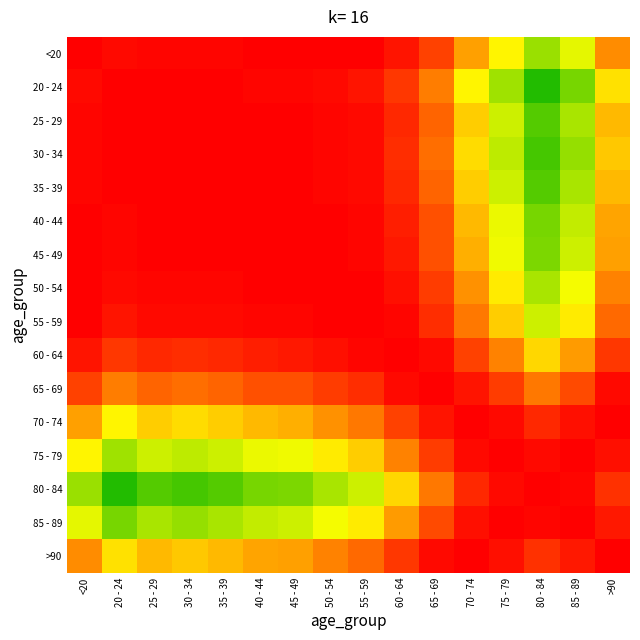

Reading left to right, list all the values displayed in this chart.

<20: <20=1.0	20 - 24=1.0	25 - 29=1.0	30 - 34=1.0	35 - 39=1.0	40 - 44=1.0	45 - 49=1.0	50 - 54=1.0	55 - 59=1.0	60 - 64=1.0	65 - 69=0.9	70 - 74=0.9	75 - 79=0.8	80 - 84=0.7	85 - 89=0.8	>90=0.9
20 - 24: <20=1.0	20 - 24=1.0	25 - 29=1.0	30 - 34=1.0	35 - 39=1.0	40 - 44=1.0	45 - 49=1.0	50 - 54=1.0	55 - 59=1.0	60 - 64=1.0	65 - 69=0.9	70 - 74=0.8	75 - 79=0.7	80 - 84=0.6	85 - 89=0.7	>90=0.8
25 - 29: <20=1.0	20 - 24=1.0	25 - 29=1.0	30 - 34=1.0	35 - 39=1.0	40 - 44=1.0	45 - 49=1.0	50 - 54=1.0	55 - 59=1.0	60 - 64=1.0	65 - 69=0.9	70 - 74=0.8	75 - 79=0.8	80 - 84=0.7	85 - 89=0.7	>90=0.9
30 - 34: <20=1.0	20 - 24=1.0	25 - 29=1.0	30 - 34=1.0	35 - 39=1.0	40 - 44=1.0	45 - 49=1.0	50 - 54=1.0	55 - 59=1.0	60 - 64=1.0	65 - 69=0.9	70 - 74=0.8	75 - 79=0.7	80 - 84=0.7	85 - 89=0.7	>90=0.8
35 - 39: <20=1.0	20 - 24=1.0	25 - 29=1.0	30 - 34=1.0	35 - 39=1.0	40 - 44=1.0	45 - 49=1.0	50 - 54=1.0	55 - 59=1.0	60 - 64=1.0	65 - 69=0.9	70 - 74=0.8	75 - 79=0.8	80 - 84=0.7	85 - 89=0.7	>90=0.9
40 - 44: <20=1.0	20 - 24=1.0	25 - 29=1.0	30 - 34=1.0	35 - 39=1.0	40 - 44=1.0	45 - 49=1.0	50 - 54=1.0	55 - 59=1.0	60 - 64=1.0	65 - 69=0.9	70 - 74=0.9	75 - 79=0.8	80 - 84=0.7	85 - 89=0.8	>90=0.9
45 - 49: <20=1.0	20 - 24=1.0	25 - 29=1.0	30 - 34=1.0	35 - 39=1.0	40 - 44=1.0	45 - 49=1.0	50 - 54=1.0	55 - 59=1.0	60 - 64=1.0	65 - 69=0.9	70 - 74=0.9	75 - 79=0.8	80 - 84=0.7	85 - 89=0.8	>90=0.9
50 - 54: <20=1.0	20 - 24=1.0	25 - 29=1.0	30 - 34=1.0	35 - 39=1.0	40 - 44=1.0	45 - 49=1.0	50 - 54=1.0	55 - 59=1.0	60 - 64=1.0	65 - 69=1.0	70 - 74=0.9	75 - 79=0.8	80 - 84=0.7	85 - 89=0.8	>90=0.9
55 - 59: <20=1.0	20 - 24=1.0	25 - 29=1.0	30 - 34=1.0	35 - 39=1.0	40 - 44=1.0	45 - 49=1.0	50 - 54=1.0	55 - 59=1.0	60 - 64=1.0	65 - 69=1.0	70 - 74=0.9	75 - 79=0.8	80 - 84=0.8	85 - 89=0.8	>90=0.9
60 - 64: <20=1.0	20 - 24=1.0	25 - 29=1.0	30 - 34=1.0	35 - 39=1.0	40 - 44=1.0	45 - 49=1.0	50 - 54=1.0	55 - 59=1.0	60 - 64=1.0	65 - 69=1.0	70 - 74=0.9	75 - 79=0.9	80 - 84=0.8	85 - 89=0.9	>90=1.0
65 - 69: <20=0.9	20 - 24=0.9	25 - 29=0.9	30 - 34=0.9	35 - 39=0.9	40 - 44=0.9	45 - 49=0.9	50 - 54=1.0	55 - 59=1.0	60 - 64=1.0	65 - 69=1.0	70 - 74=1.0	75 - 79=1.0	80 - 84=0.9	85 - 89=0.9	>90=1.0
70 - 74: <20=0.9	20 - 24=0.8	25 - 29=0.8	30 - 34=0.8	35 - 39=0.8	40 - 44=0.9	45 - 49=0.9	50 - 54=0.9	55 - 59=0.9	60 - 64=0.9	65 - 69=1.0	70 - 74=1.0	75 - 79=1.0	80 - 84=1.0	85 - 89=1.0	>90=1.0
75 - 79: <20=0.8	20 - 24=0.7	25 - 29=0.8	30 - 34=0.7	35 - 39=0.8	40 - 44=0.8	45 - 49=0.8	50 - 54=0.8	55 - 59=0.8	60 - 64=0.9	65 - 69=1.0	70 - 74=1.0	75 - 79=1.0	80 - 84=1.0	85 - 89=1.0	>90=1.0
80 - 84: <20=0.7	20 - 24=0.6	25 - 29=0.7	30 - 34=0.7	35 - 39=0.7	40 - 44=0.7	45 - 49=0.7	50 - 54=0.7	55 - 59=0.8	60 - 64=0.8	65 - 69=0.9	70 - 74=1.0	75 - 79=1.0	80 - 84=1.0	85 - 89=1.0	>90=1.0
85 - 89: <20=0.8	20 - 24=0.7	25 - 29=0.7	30 - 34=0.7	35 - 39=0.7	40 - 44=0.8	45 - 49=0.8	50 - 54=0.8	55 - 59=0.8	60 - 64=0.9	65 - 69=0.9	70 - 74=1.0	75 - 79=1.0	80 - 84=1.0	85 - 89=1.0	>90=1.0
>90: <20=0.9	20 - 24=0.8	25 - 29=0.9	30 - 34=0.8	35 - 39=0.9	40 - 44=0.9	45 - 49=0.9	50 - 54=0.9	55 - 59=0.9	60 - 64=1.0	65 - 69=1.0	70 - 74=1.0	75 - 79=1.0	80 - 84=1.0	85 - 89=1.0	>90=1.0